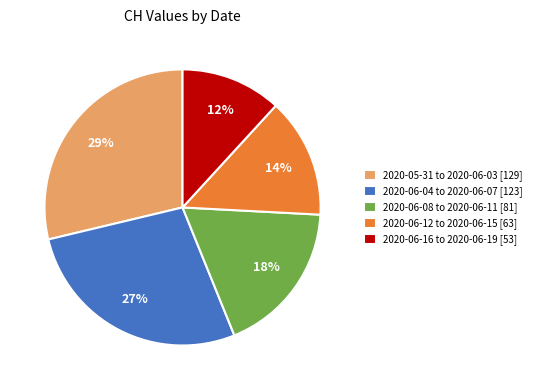

Is there a majority slice in this chart?

No